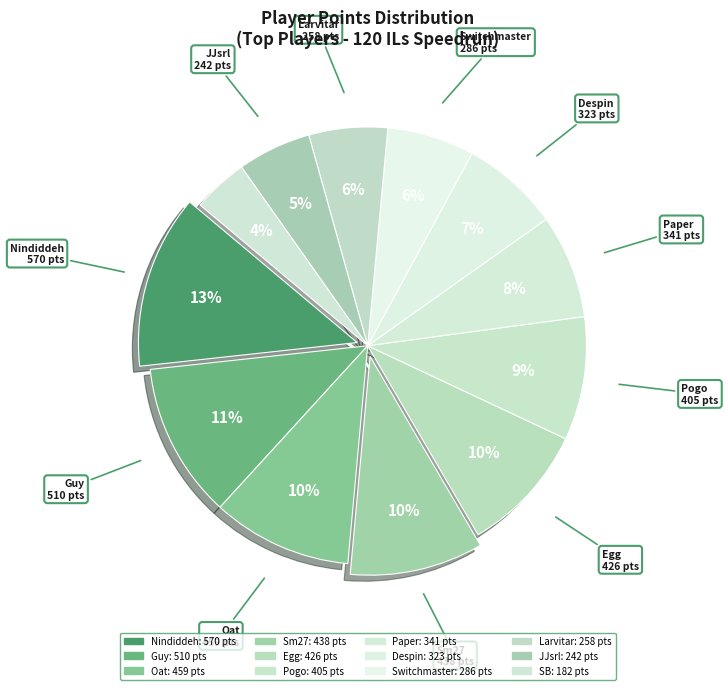

To the nearest percent, what is the difference between the Nindiddeh and SB slice percentages?

9%